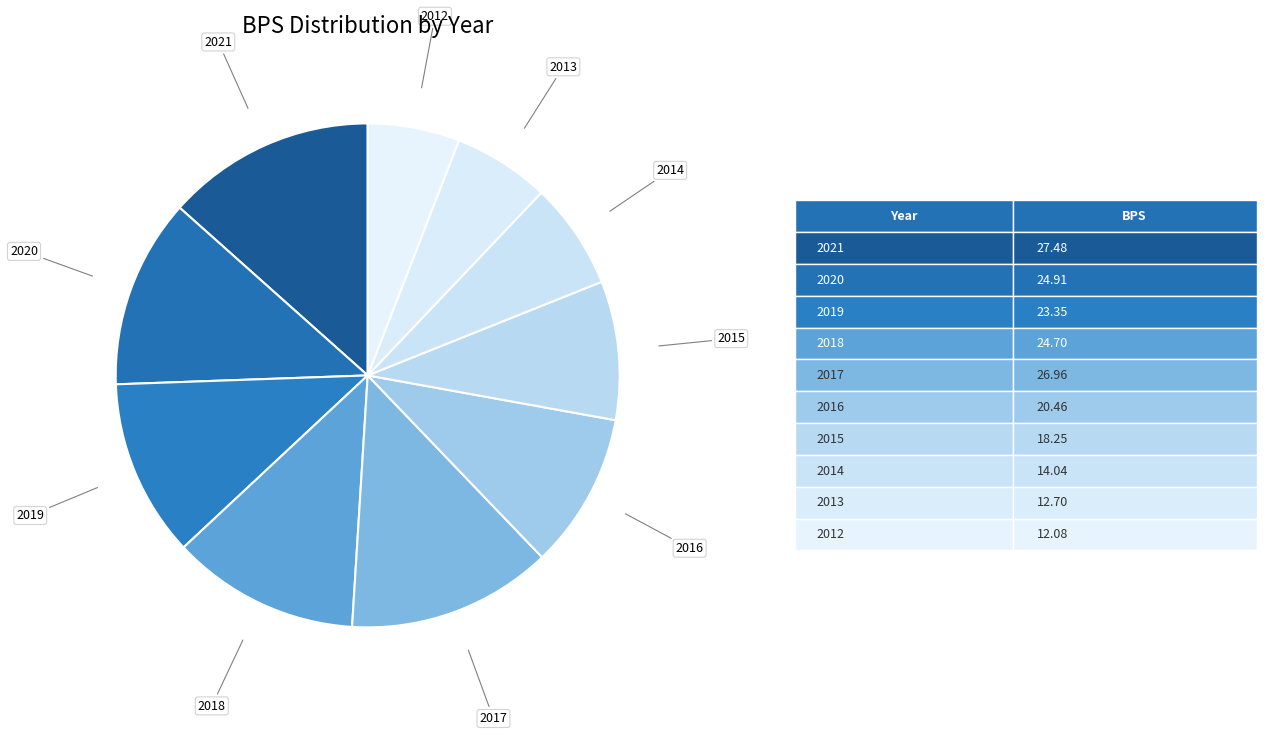

What is the largest slice in the pie chart?

2021